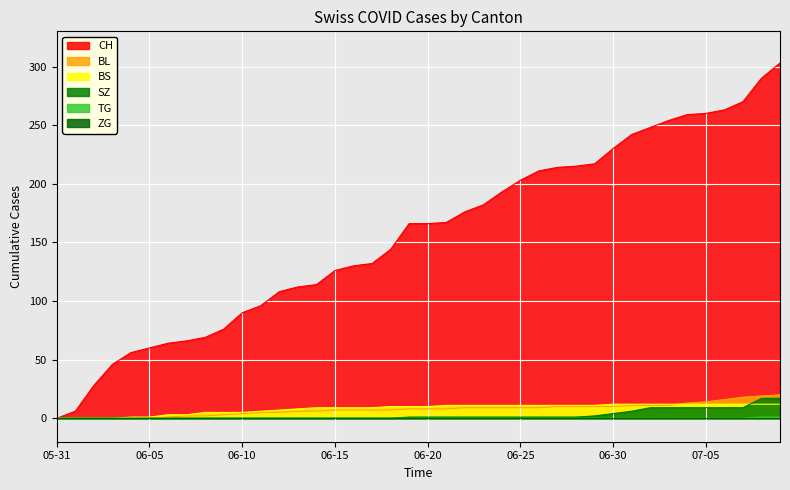

True or false: TG has more than 0 points higher than both neighbors.

False